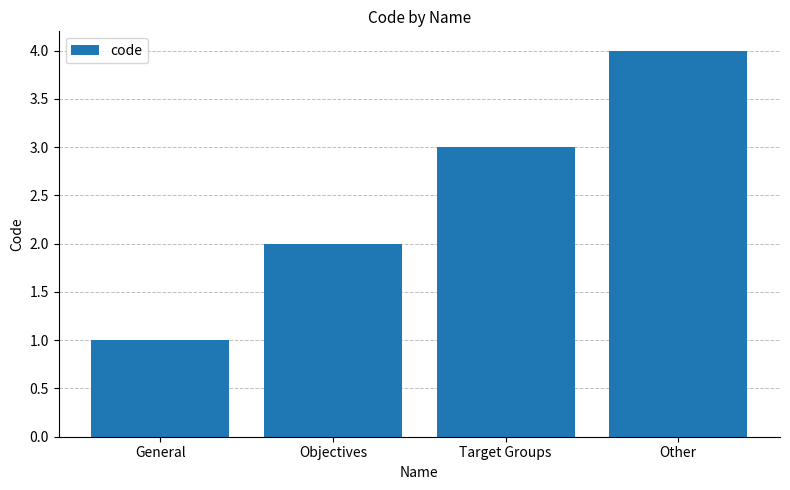

At which category does the chart reach its minimum across all series?

General